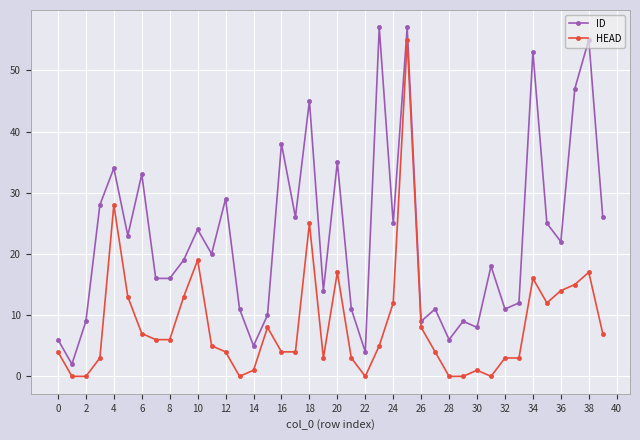

What are all the series names shown in the legend?

ID, HEAD